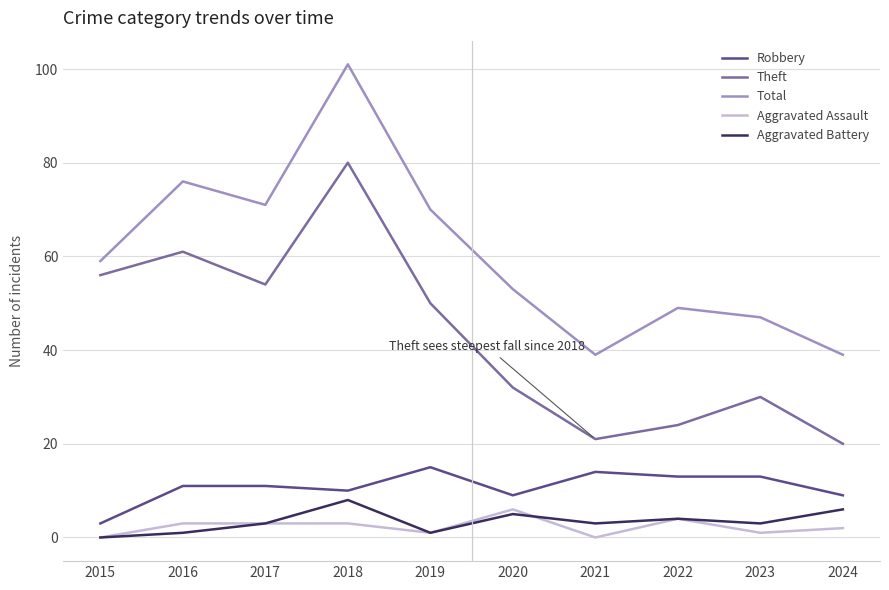

Which label corresponds to the largest value in the chart?

2018